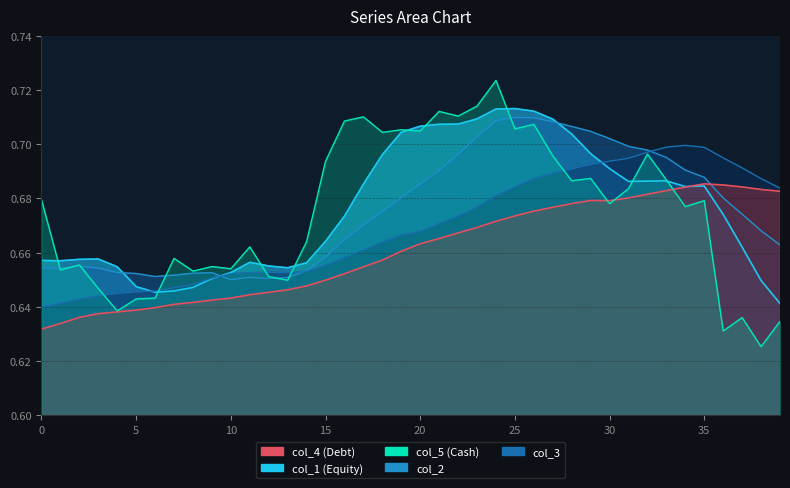

Which series has the largest range (max minus min)?

col_5